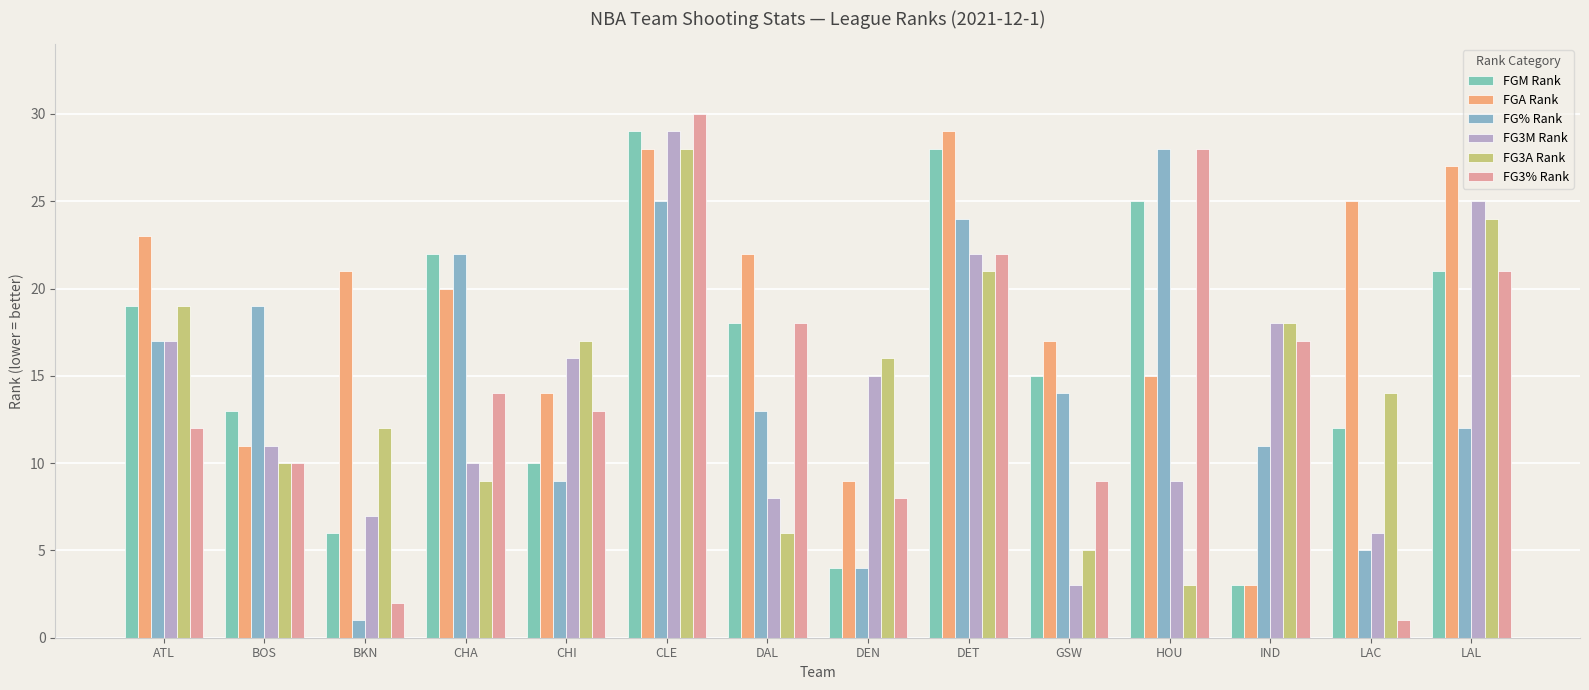

Which series changed the most between ATL and LAC?

FG% Rank